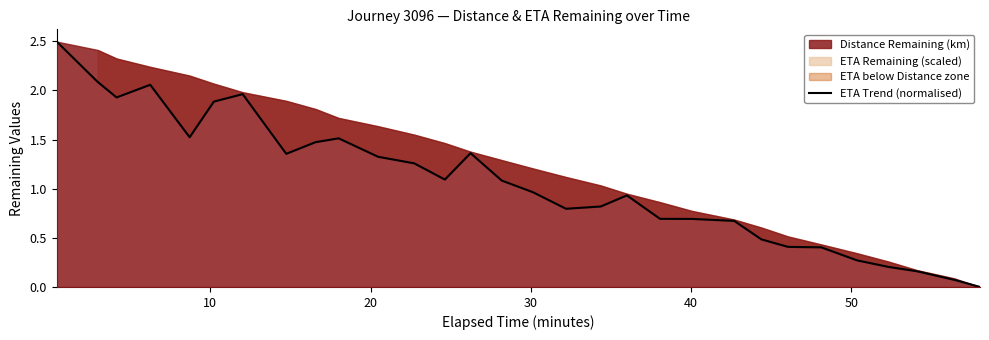

What is the value of the 18th point from the left?

0.8